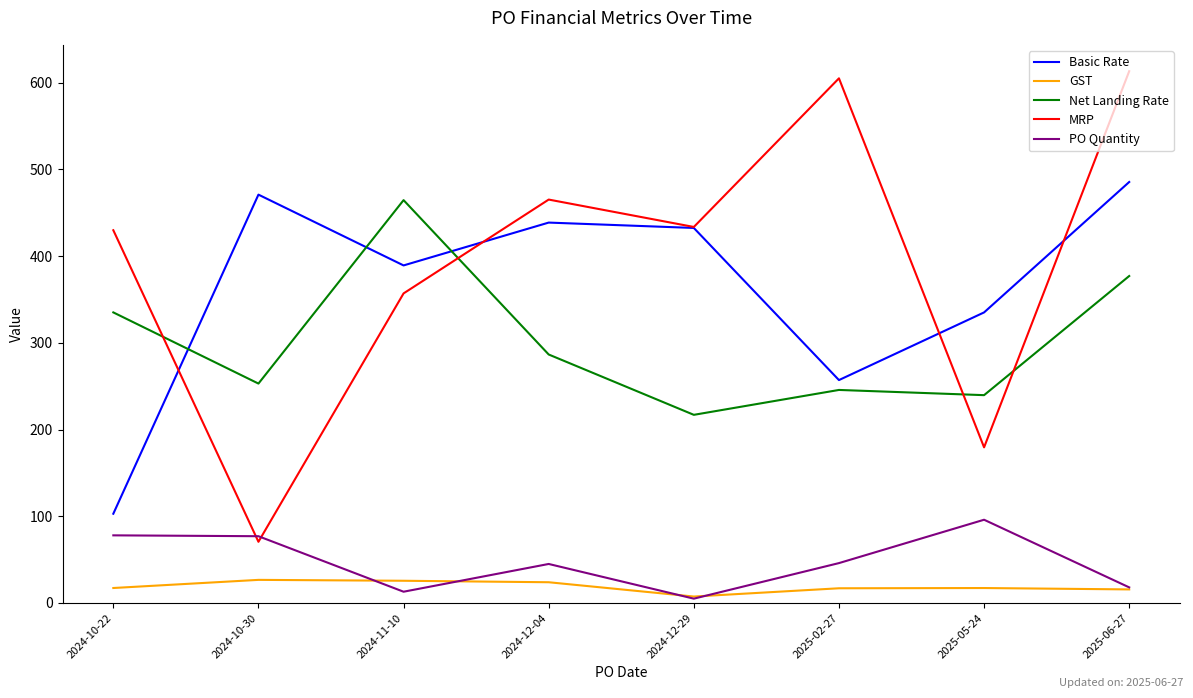

At which label does MRP reach its minimum?

2024-10-30